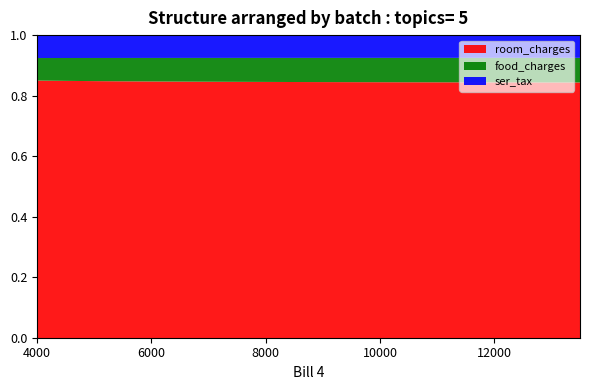

What is the value of the food_charges point at the 17th from the left?

1150.0